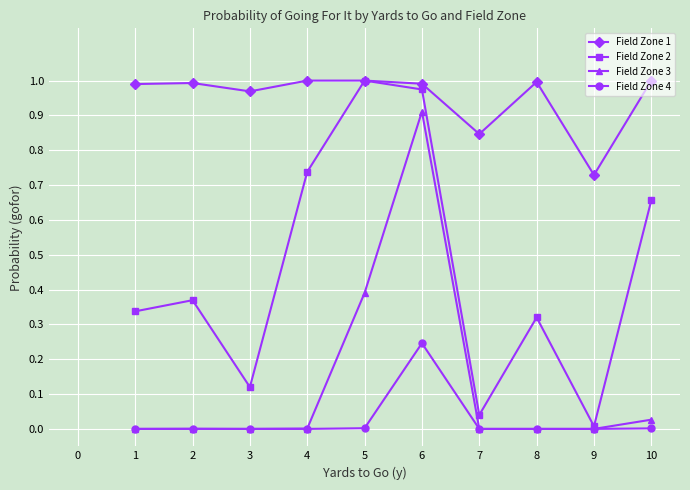

At which category is the sum across all series the highest?

6